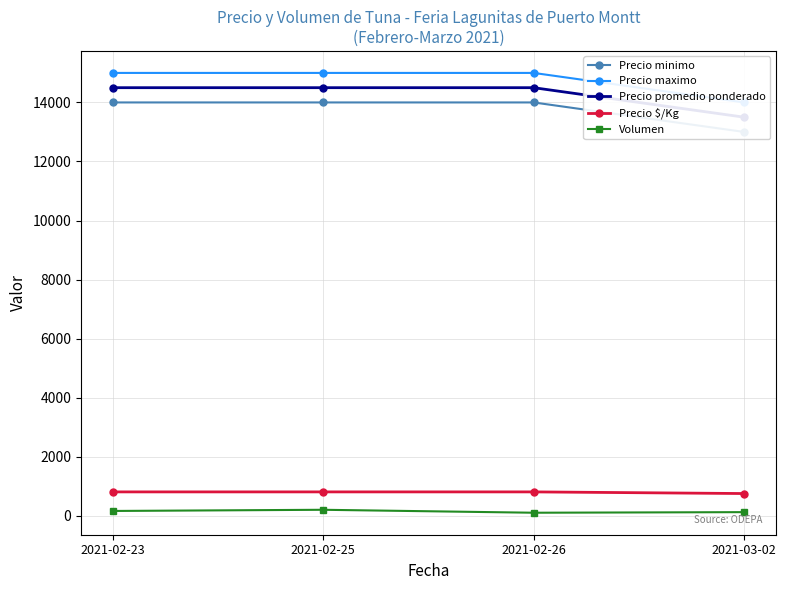

At how many categories does at least one series exceed 8331?

4